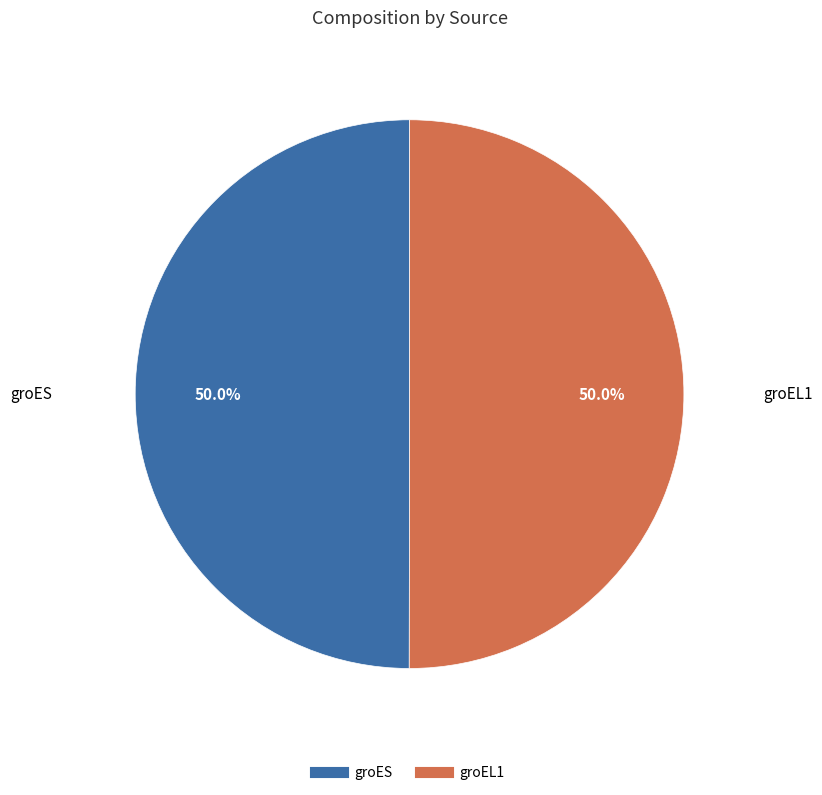

What is the ratio of the value at groES to the value at groEL1?

1.0